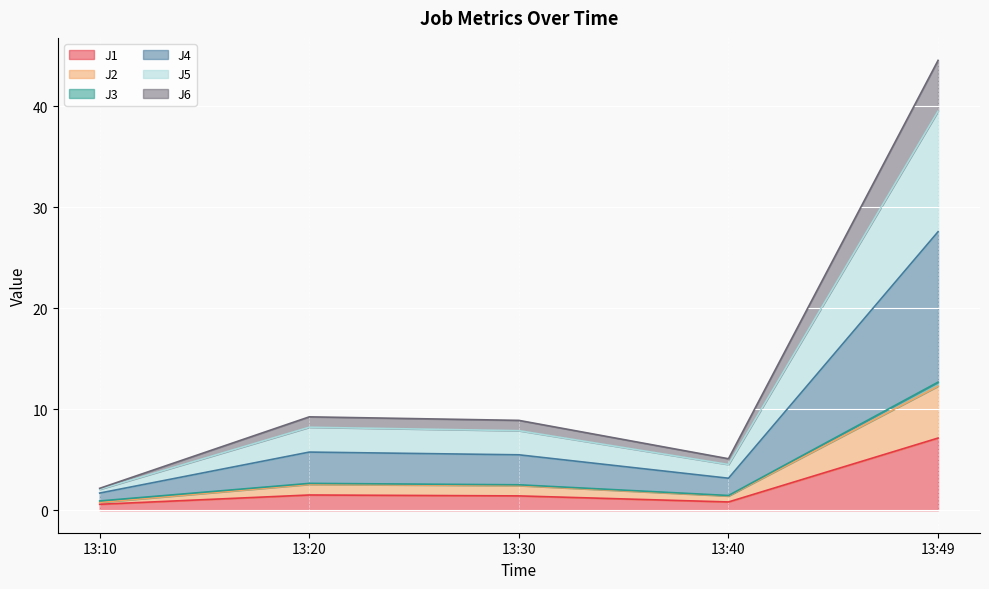

What is the highest value of the J1 series?

7.2